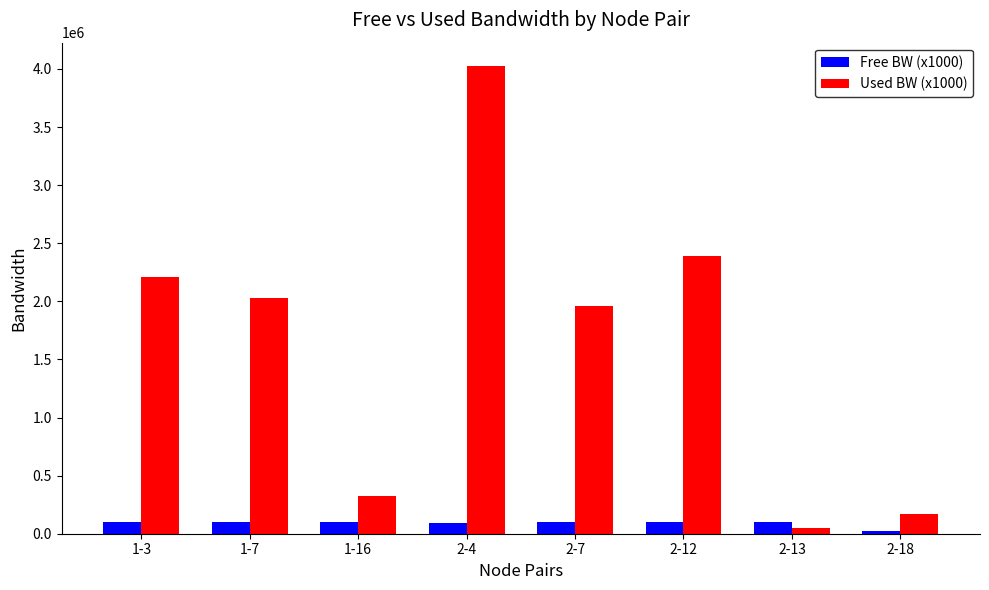

Rank the series by their average value, from lowest to highest.

Free BW (x1000), Used BW (x1000)